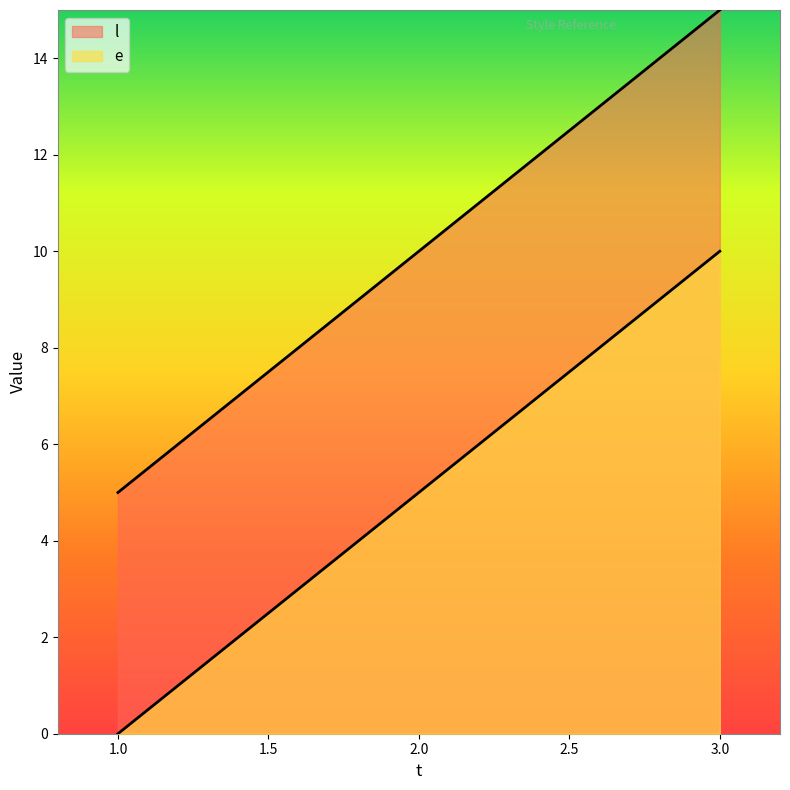

Is it true that e equals 23 at 3?

False